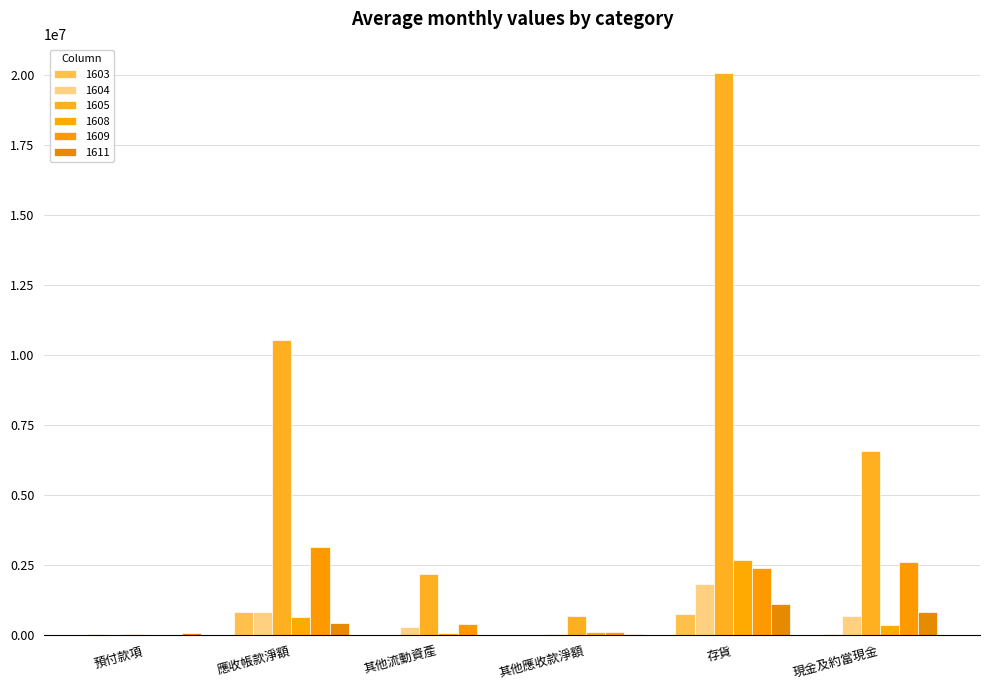

What is the total value across all series at 其他應收款淨額?

952822